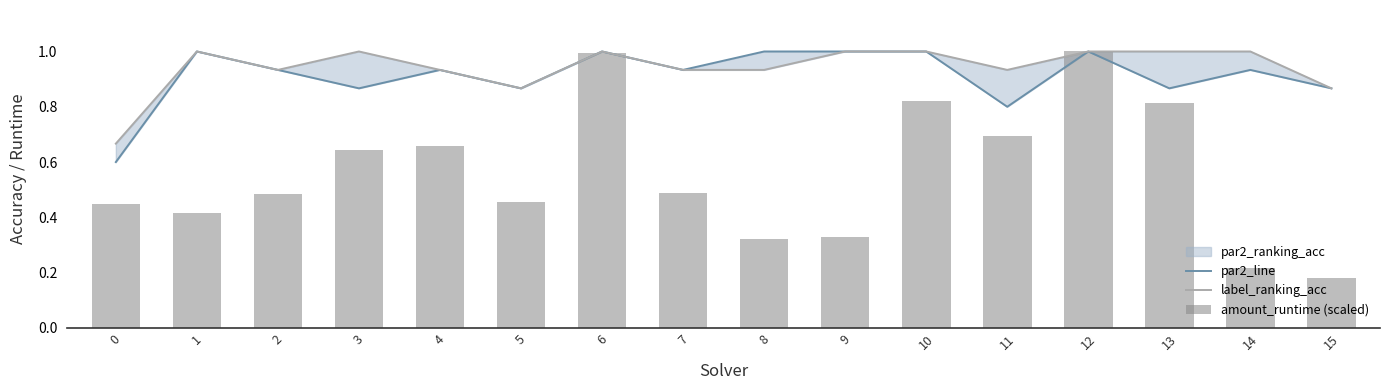

Is the value of label_ranking_acc at 8 greater than the value of par2_line at 12?

No